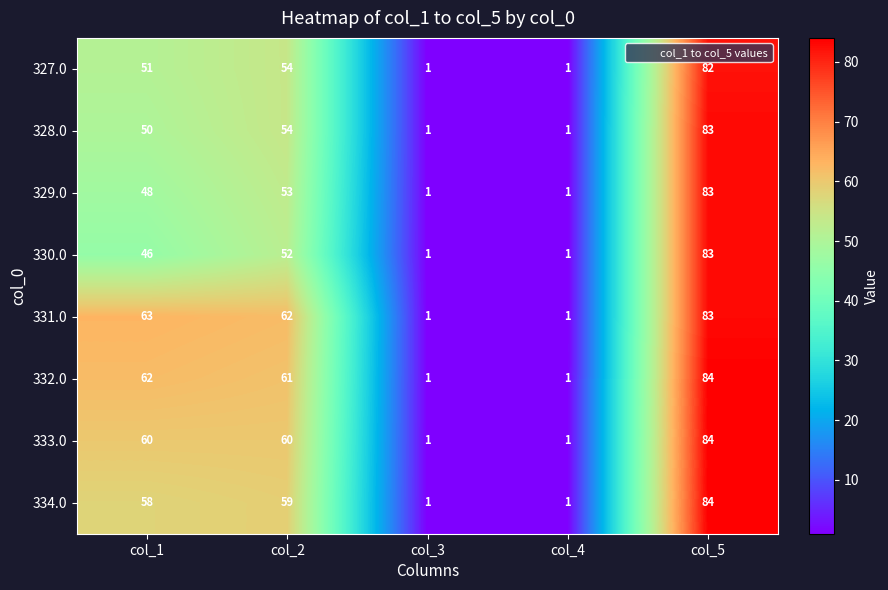

The value of 328.0 at col_1 is 50. True or false?

True